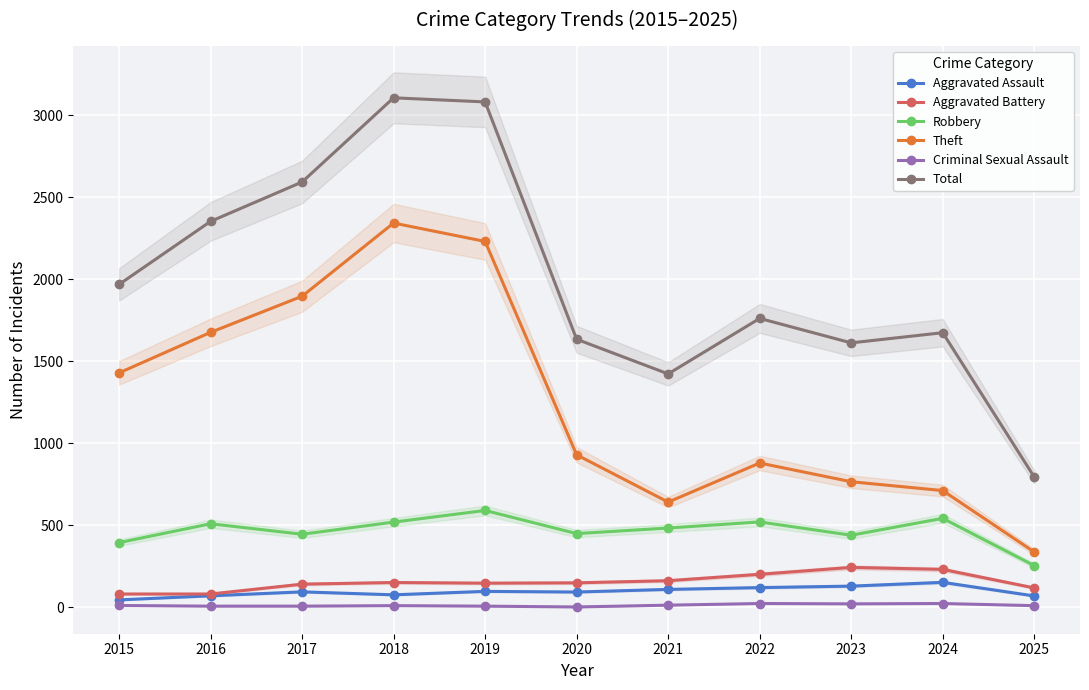

True or false: Robbery has a value of 143 at 2020.

False